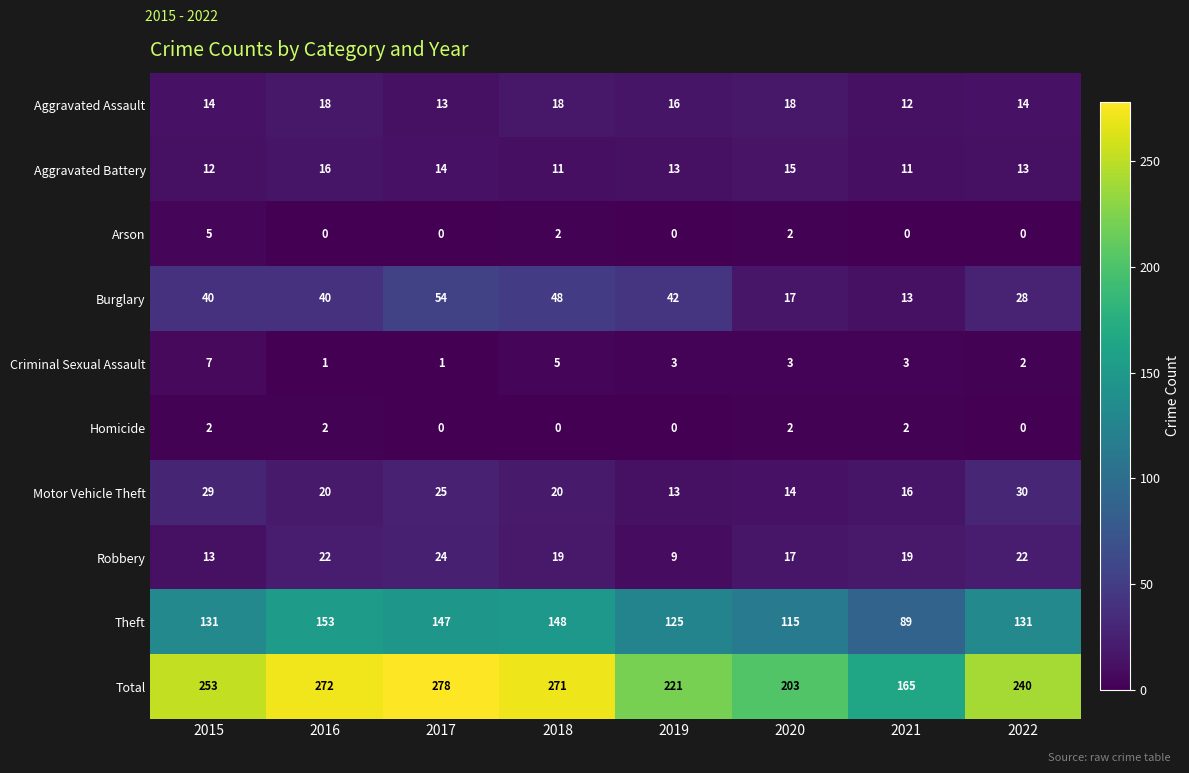

What is the approximate value of Burglary at 2022?

28